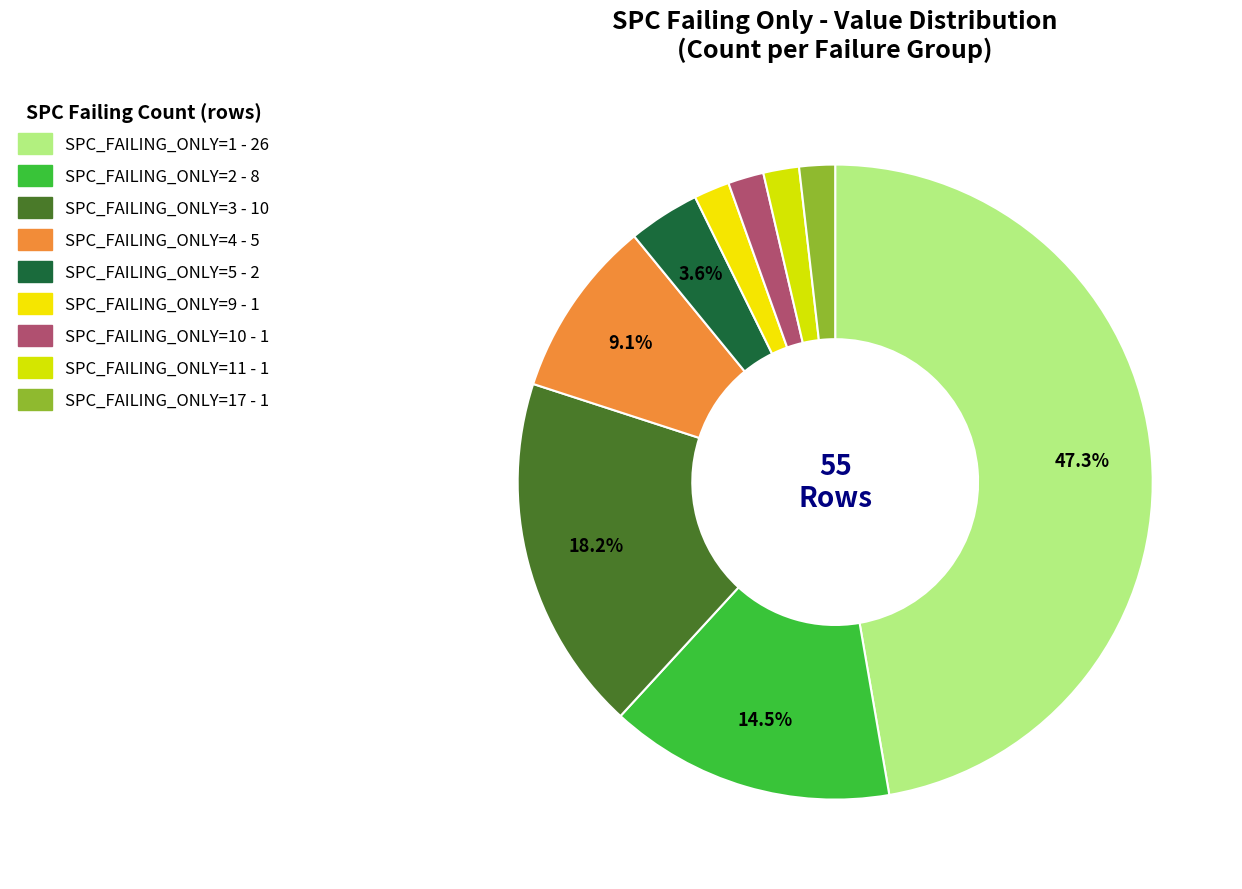

What is the smallest slice in the pie chart?

SPC_FAILING_ONLY=9